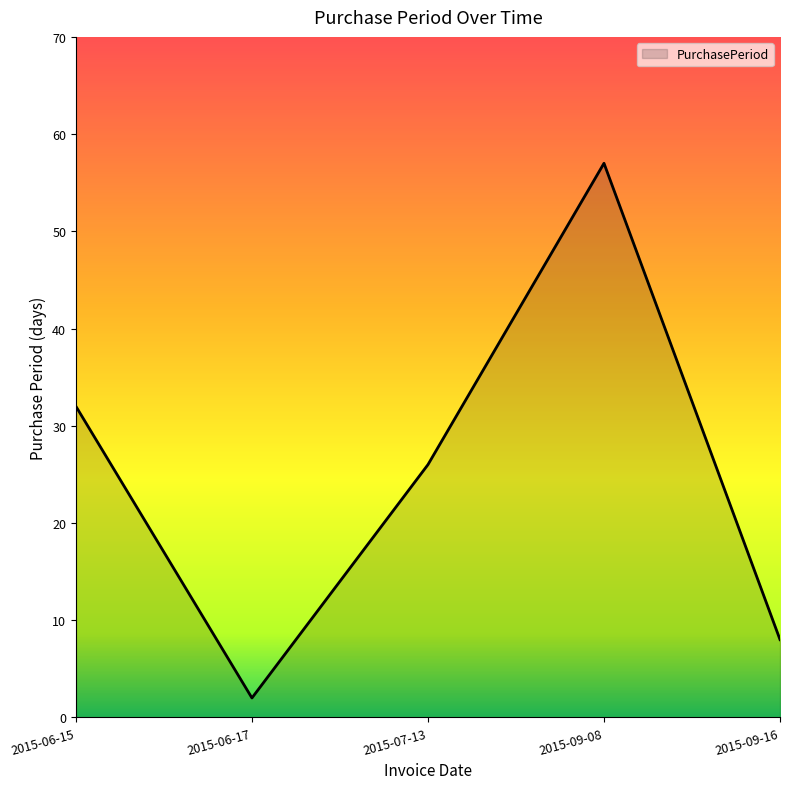

List the labels in order of value, smallest first.

2015-06-17, 2015-09-16, 2015-07-13, 2015-06-15, 2015-09-08